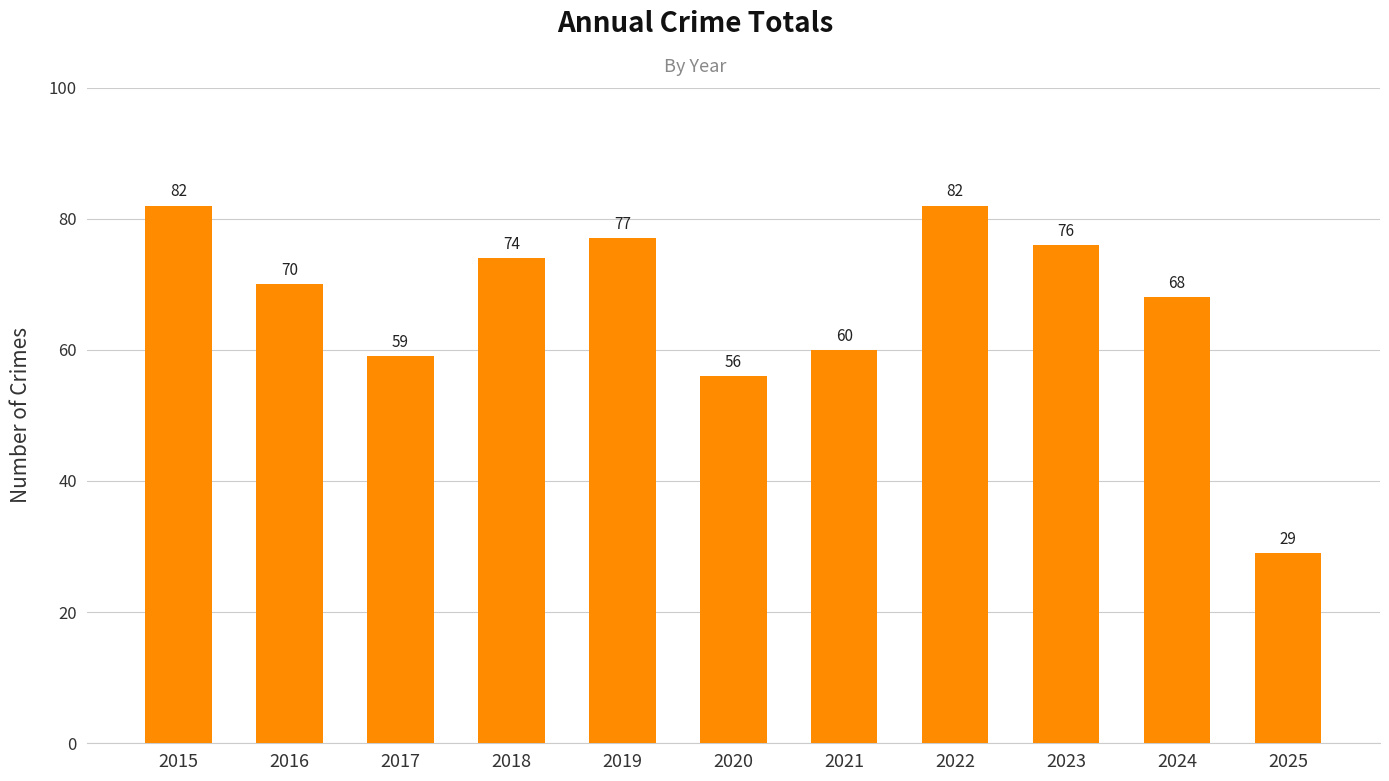

Reading left to right, transcribe all the data shown in this chart.

82	70	59	74	77	56	60	82	76	68	29